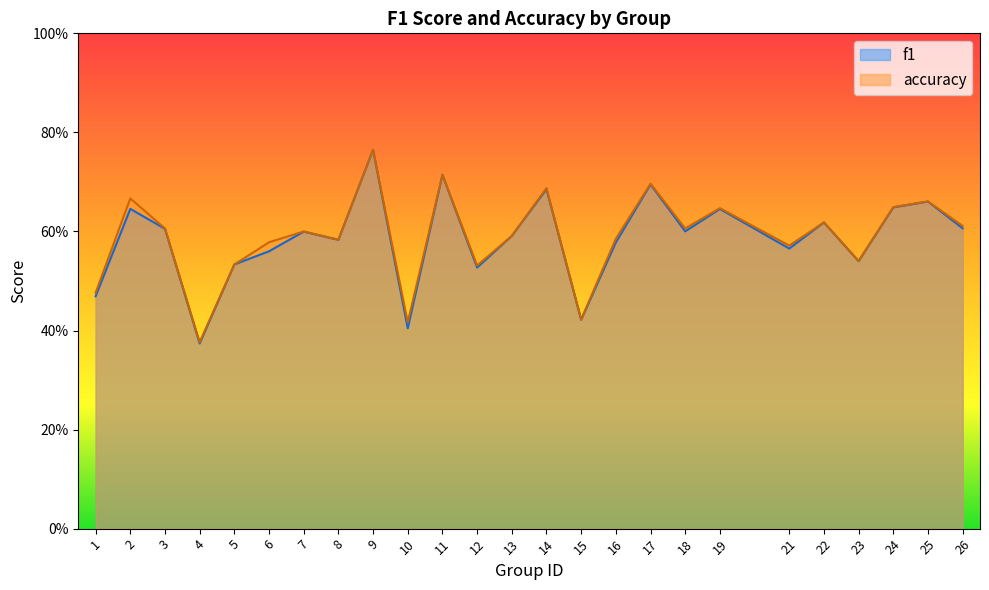

Rank the series by their average value, from highest to lowest.

accuracy, f1